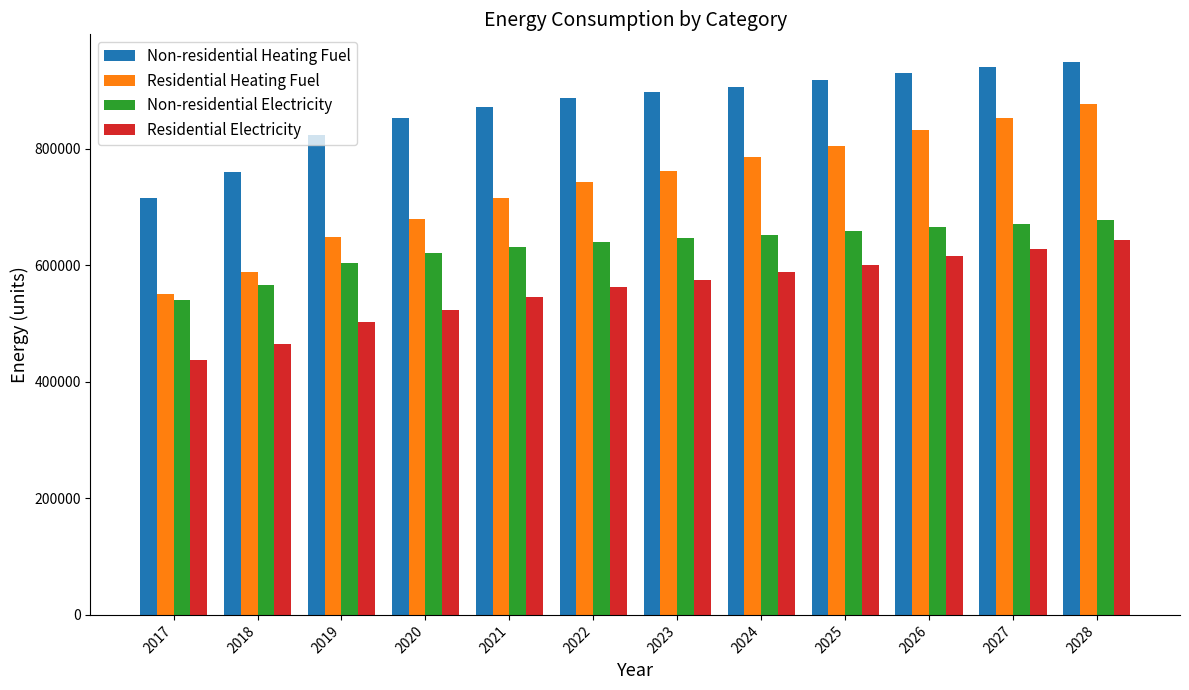

What is the spread (max minus min) of values at 2021?

326395.8